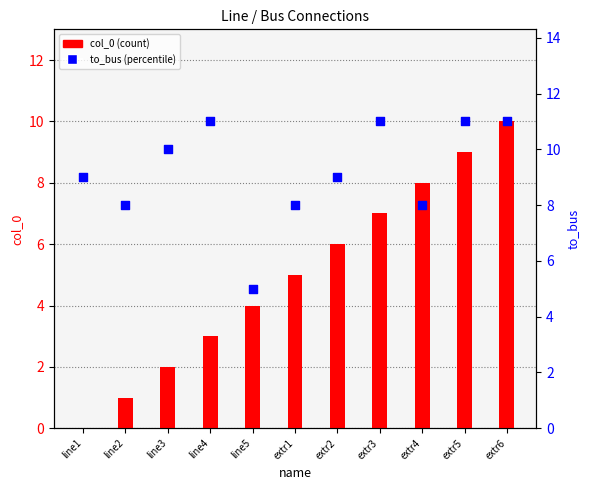

Is the value of col_0 at extr5 greater than the value of to_bus at extr6?

No